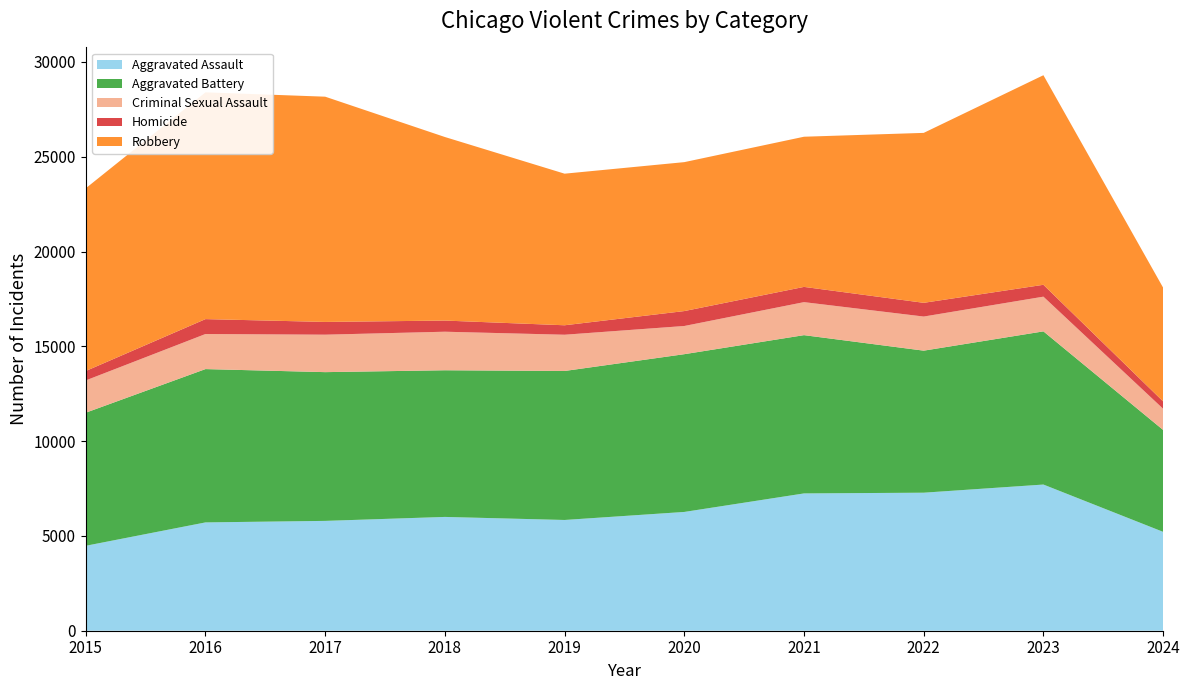

Reading right to left, what are all the values shown in this chart?

Aggravated Assault: 5215	7710	7280	7242	6265	5841	6002	5793	5713	4480
Aggravated Battery: 5374	8078	7491	8347	8320	7858	7735	7845	8086	7019
Criminal Sexual Assault: 1118	1831	1799	1741	1487	1912	2033	1976	1850	1703
Homicide: 387	626	724	804	787	499	588	672	786	496
Robbery: 5999	11053	8963	7920	7855	7995	9681	11880	11960	9638